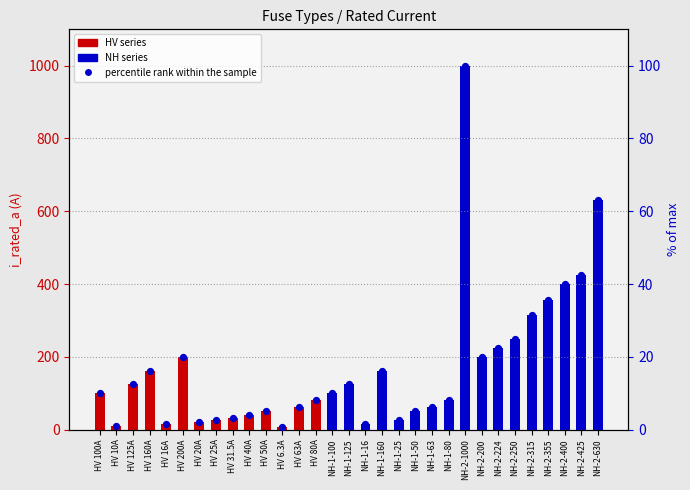

What is the ratio of the value at HV 80A to the value at NH-1-160?

0.5